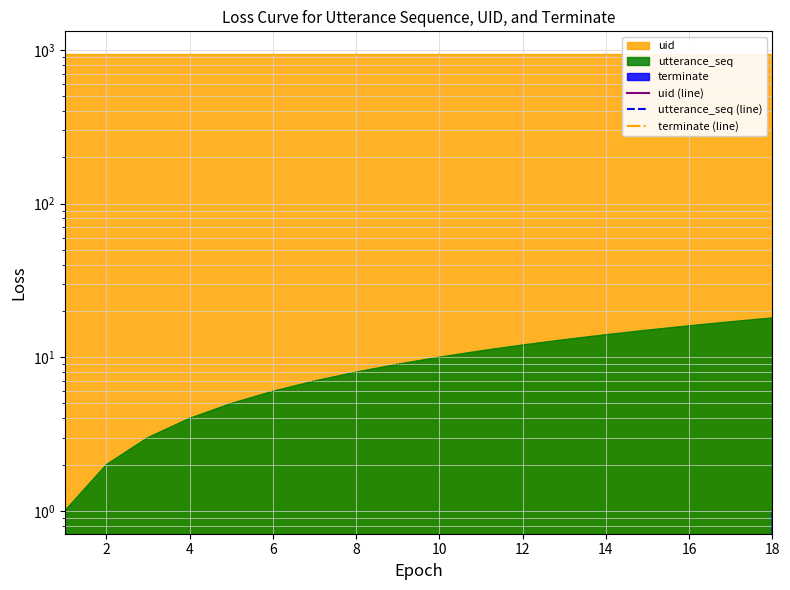

True or false: utterance_seq has a value of 12 at 7.

False